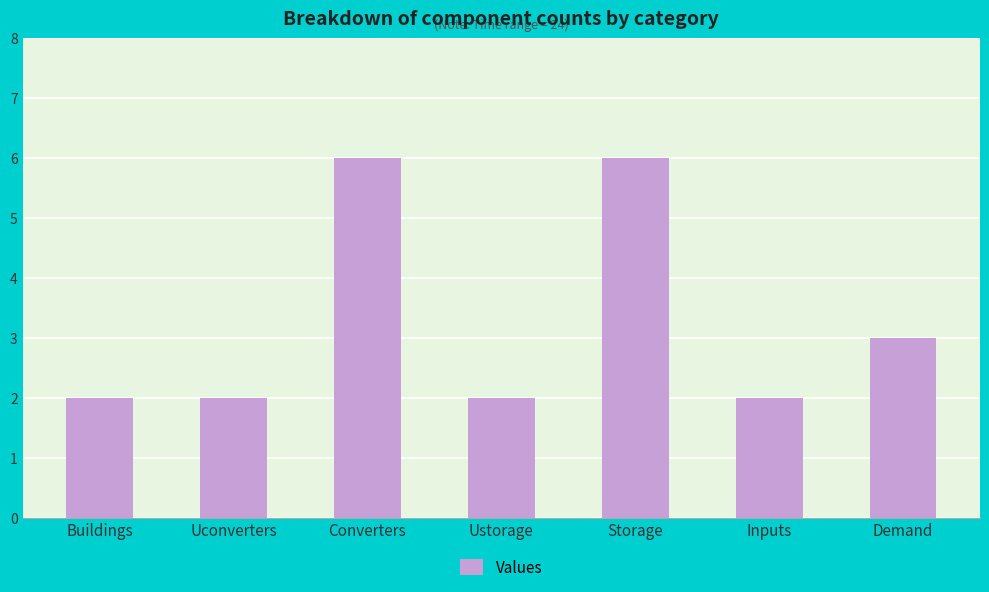

Read the value at Inputs.

2